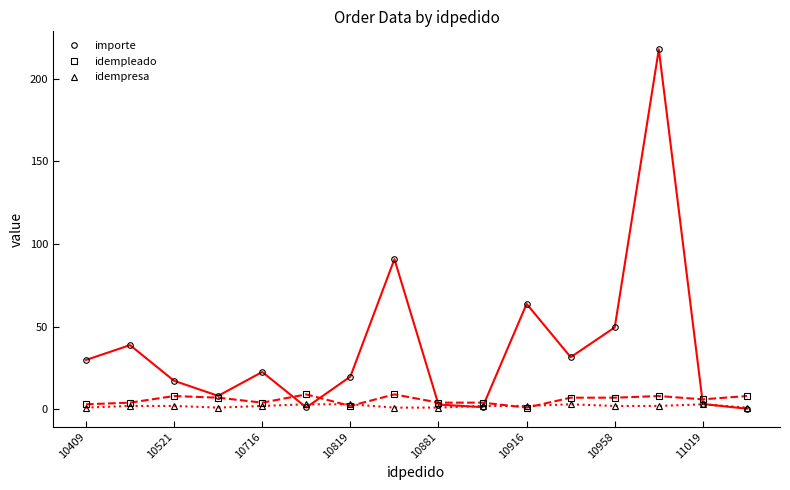

Which series has the largest range (max minus min)?

importe